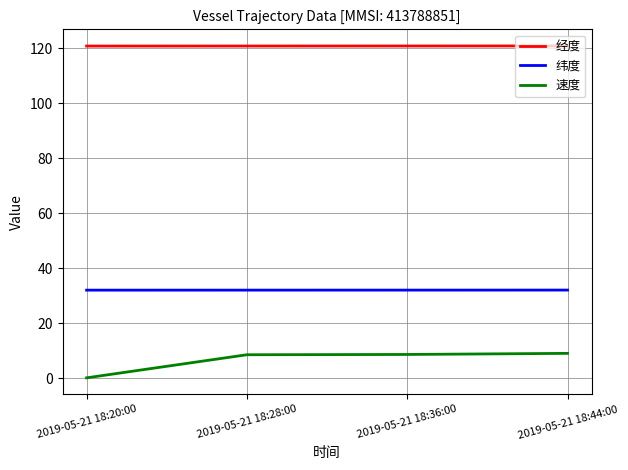

What is the greatest value displayed?

120.8